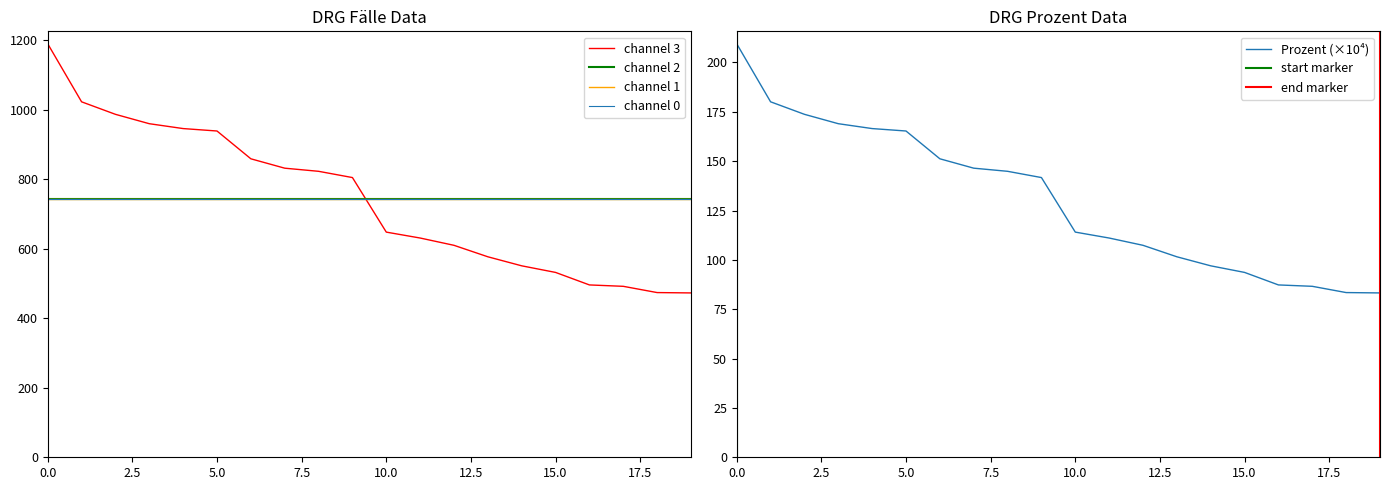

Which series has the largest range (max minus min)?

Fälle